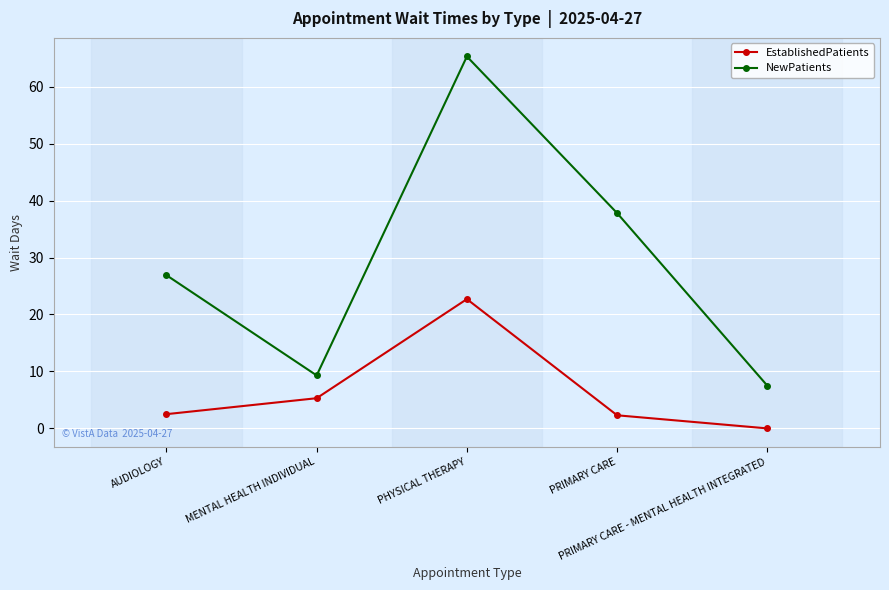

Rank the series by their average value, from highest to lowest.

NewPatients, EstablishedPatients